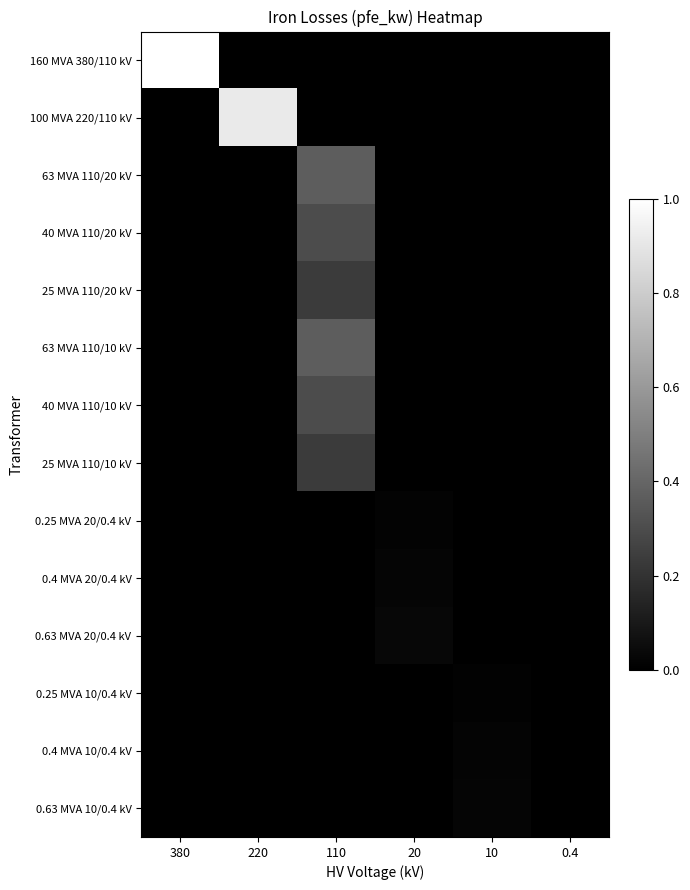

At how many categories does at least one series exceed 0?

5